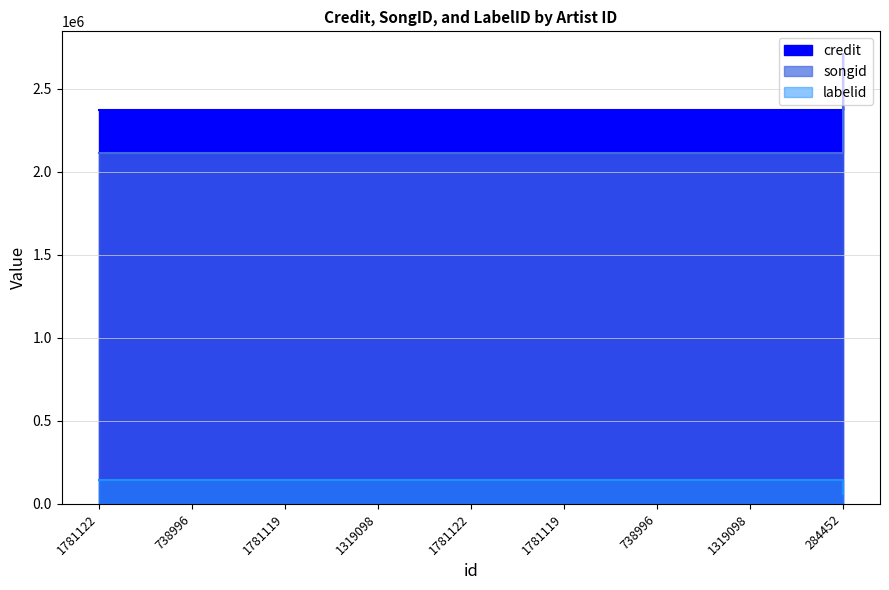

Rank the categories by credit value from highest to lowest.

284452, 1781122, 1781119, 738996, 1319098, 1781122, 738996, 1781119, 1319098